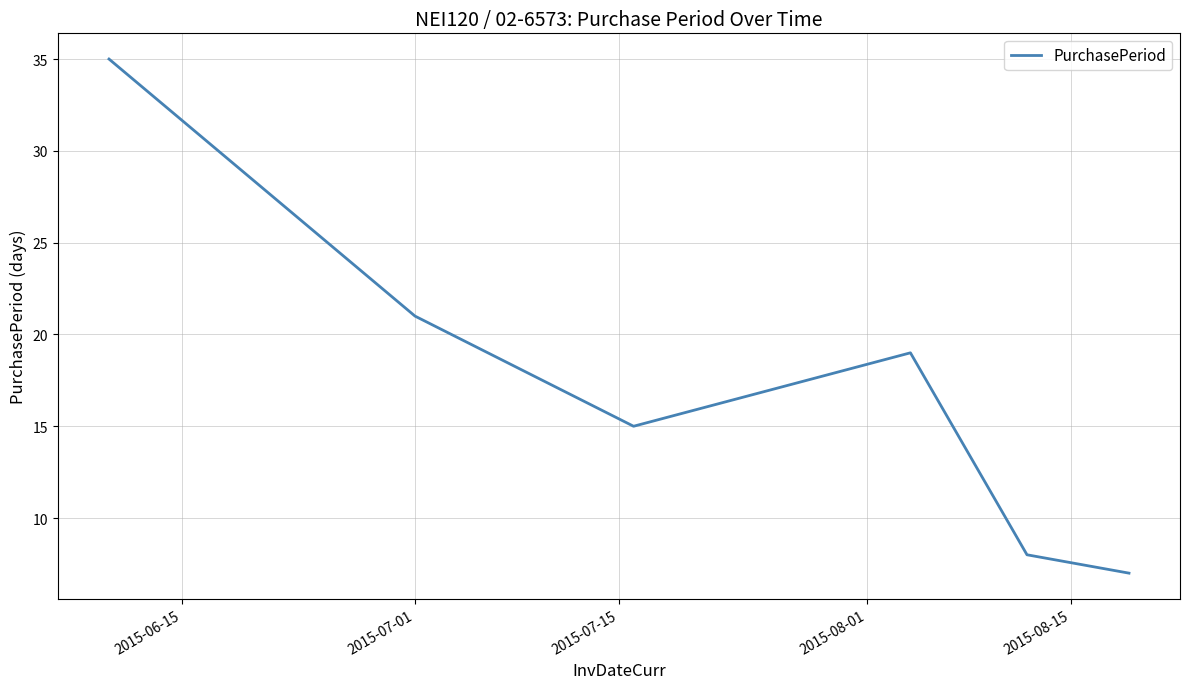

What is the sum of all values?

105